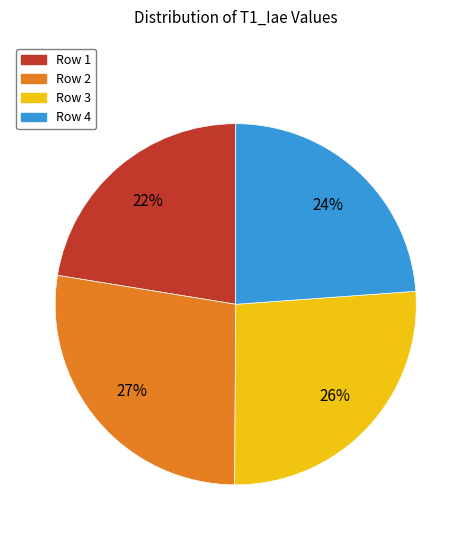

Combined, do Row 2 and Row 3 account for over 50%?

Yes